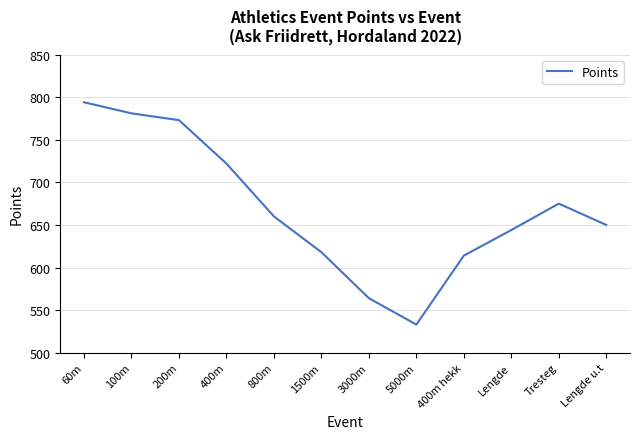

List the labels in order of value, smallest first.

5000m, 3000m, 400m hekk, 1500m, Lengde, Lengde u.t, 800m, Tresteg, 400m, 200m, 100m, 60m